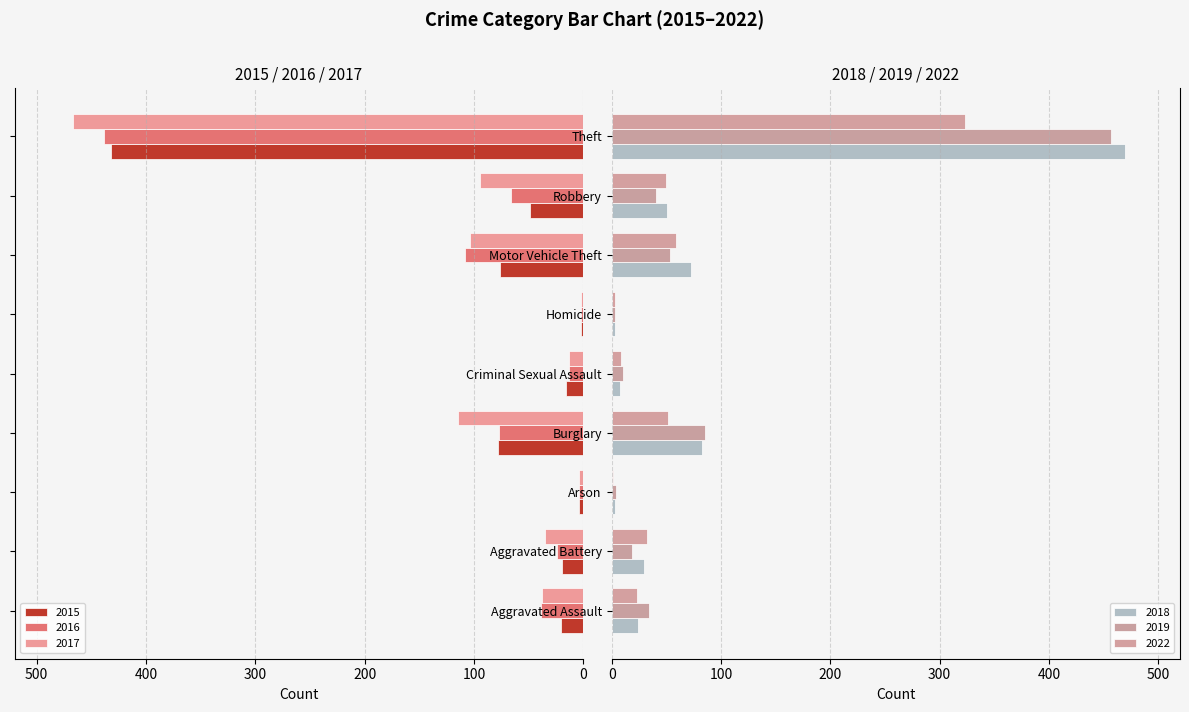

Count the number of data series in this chart.

6